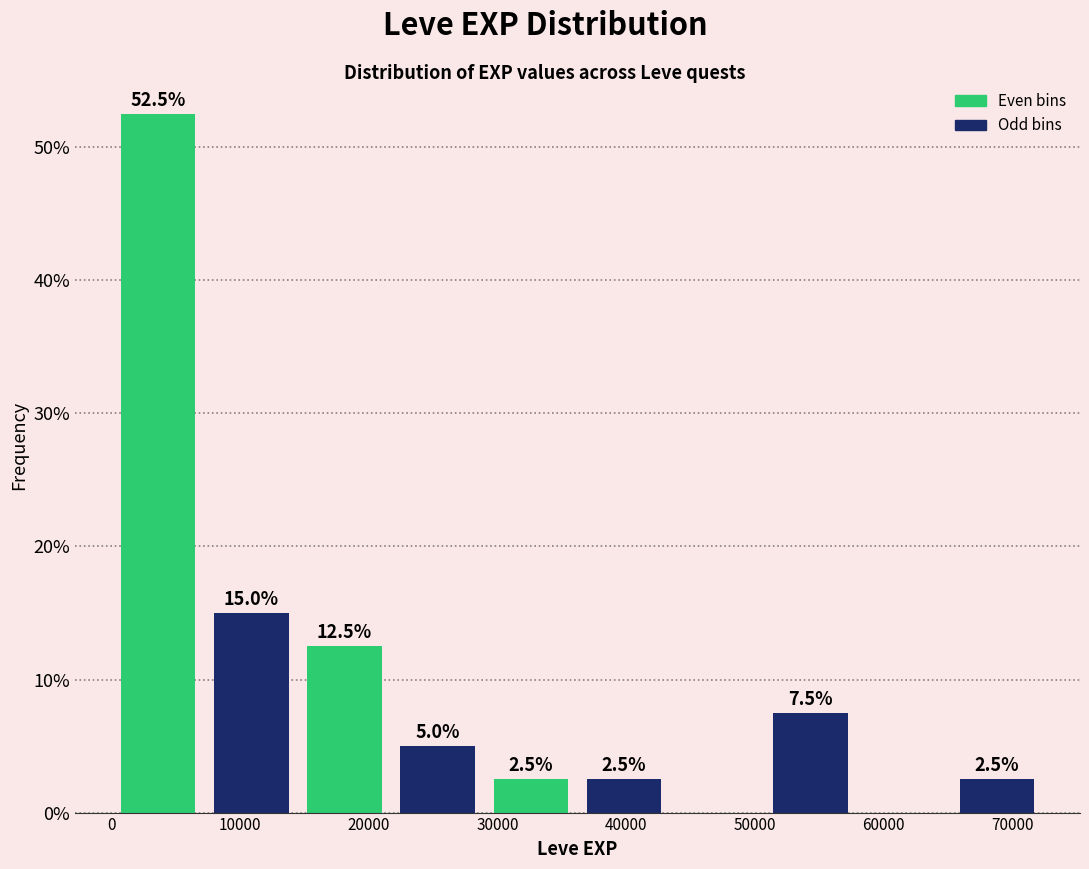

Over which range of the x-axis is the bar tallest?

0 to 7000